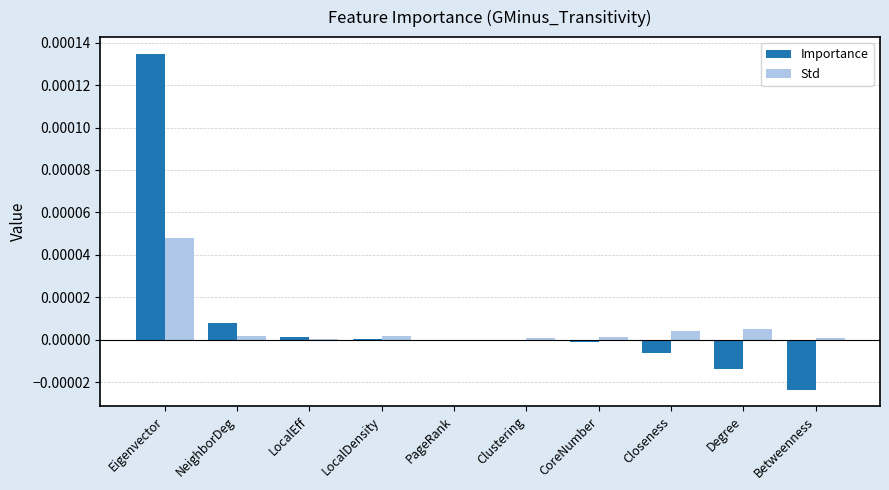

Is it true that Importance equals 0.0 at NeighborDeg?

True